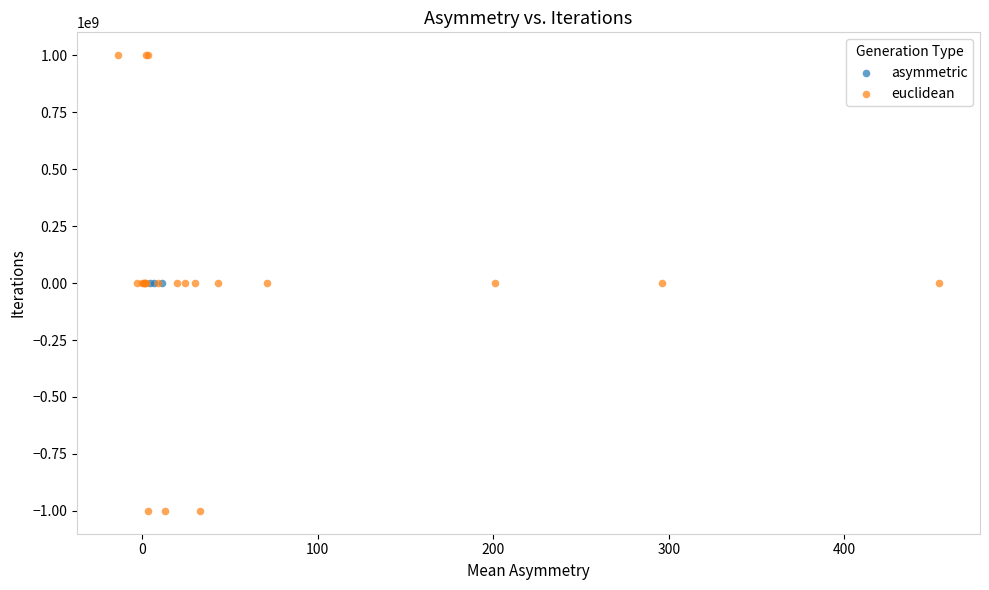

Which series contains the highest Y value?

euclidean